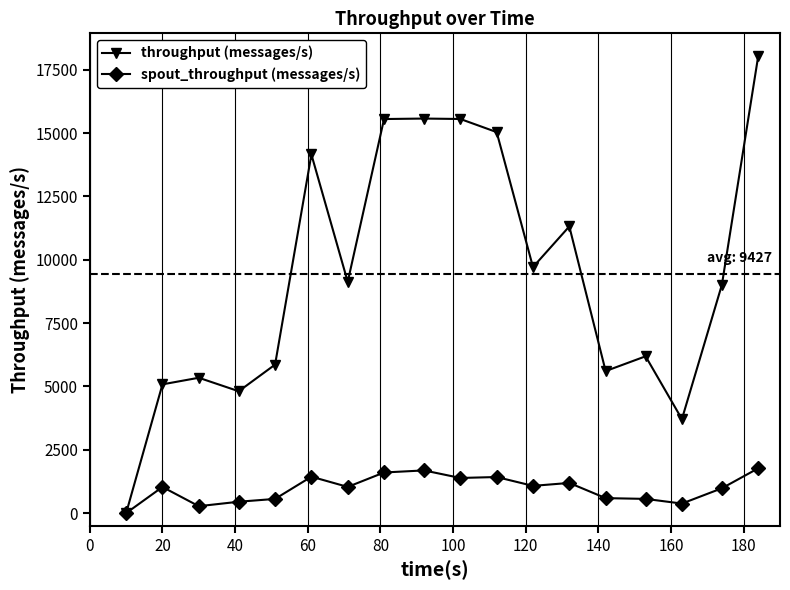

True or false: throughput (messages/s) has more than 0 interior local peaks.

True